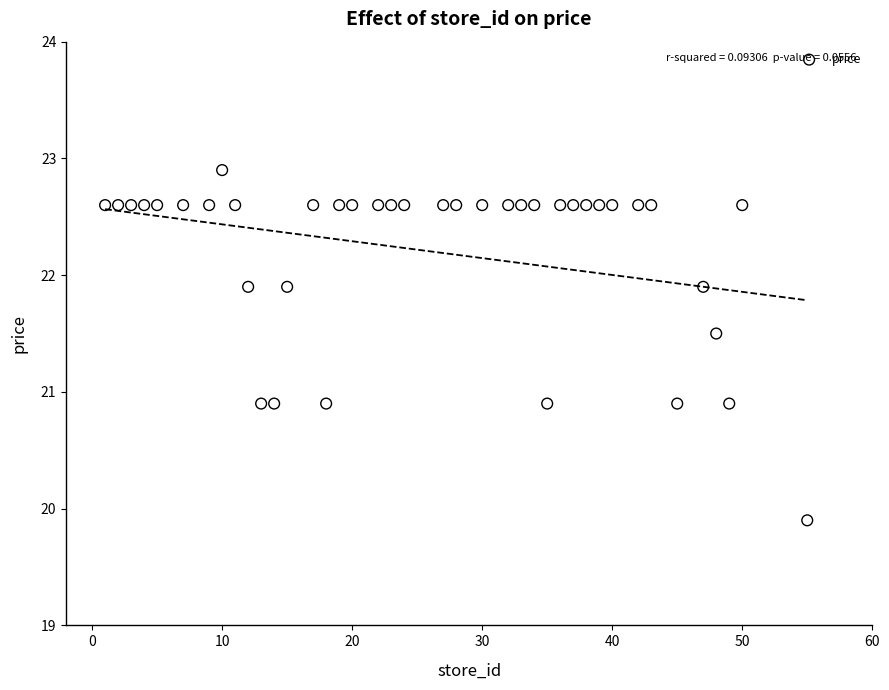

What is the range of Y values (max minus min)?

3.0